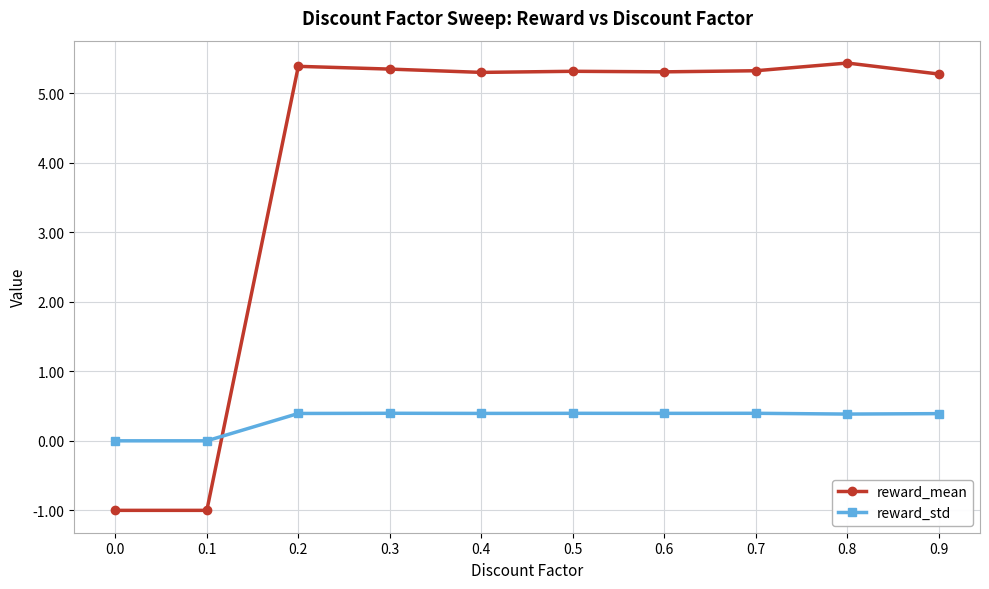

Reading right to left, list all the values displayed in this chart.

reward_mean: 0.9=5.3	0.8=5.4	0.7=5.3	0.6=5.3	0.5=5.3	0.4=5.3	0.3=5.3	0.2=5.4	0.1=-1.0	0.0=-1.0
reward_std: 0.9=0.4	0.8=0.4	0.7=0.4	0.6=0.4	0.5=0.4	0.4=0.4	0.3=0.4	0.2=0.4	0.1=0.0	0.0=0.0